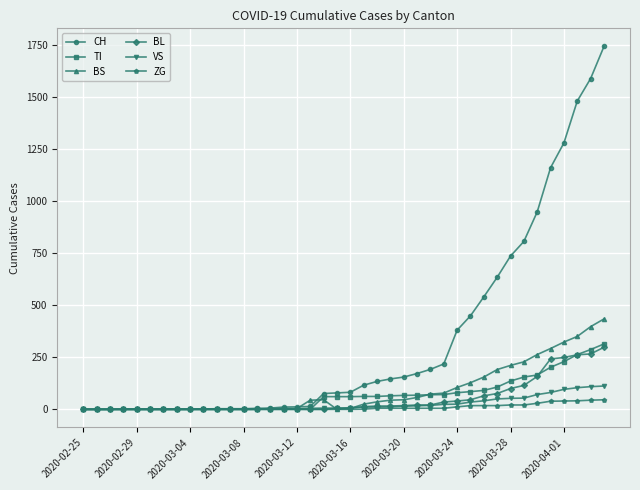

What are all the series names shown in the legend?

CH, TI, BS, BL, VS, ZG